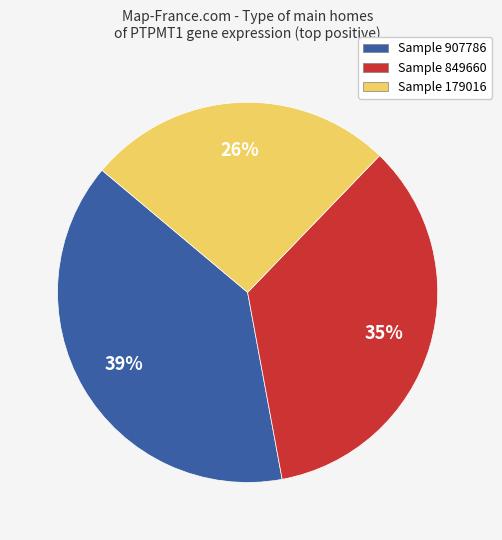

Is it true that Sample 907786 is 52% of the pie?

False